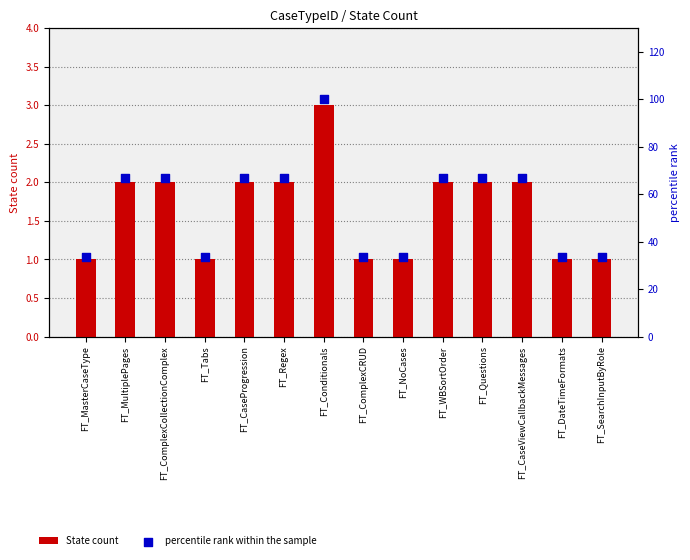

Which series has the widest spread of Y values?

percentile rank within the sample